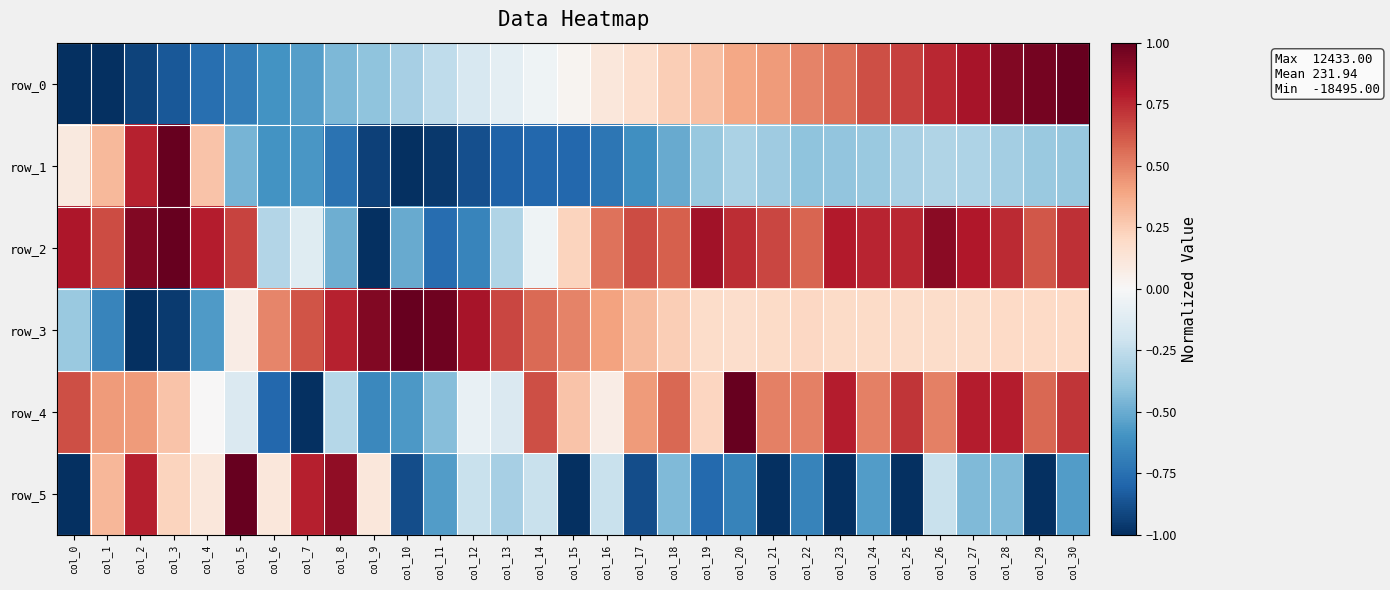

Rank the series by their maximum value, from lowest to highest.

row_0, row_1, row_2, row_3, row_4, row_5